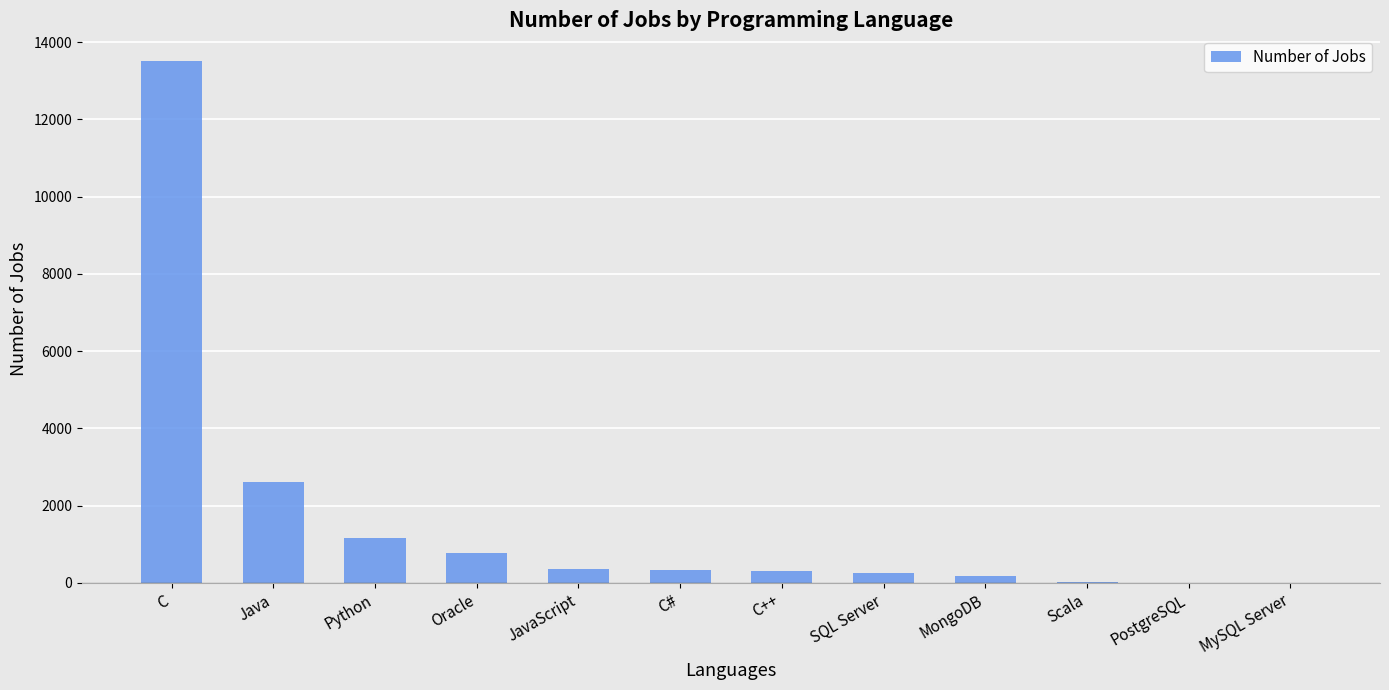

Where is the data nearest to the value 6749?

Java